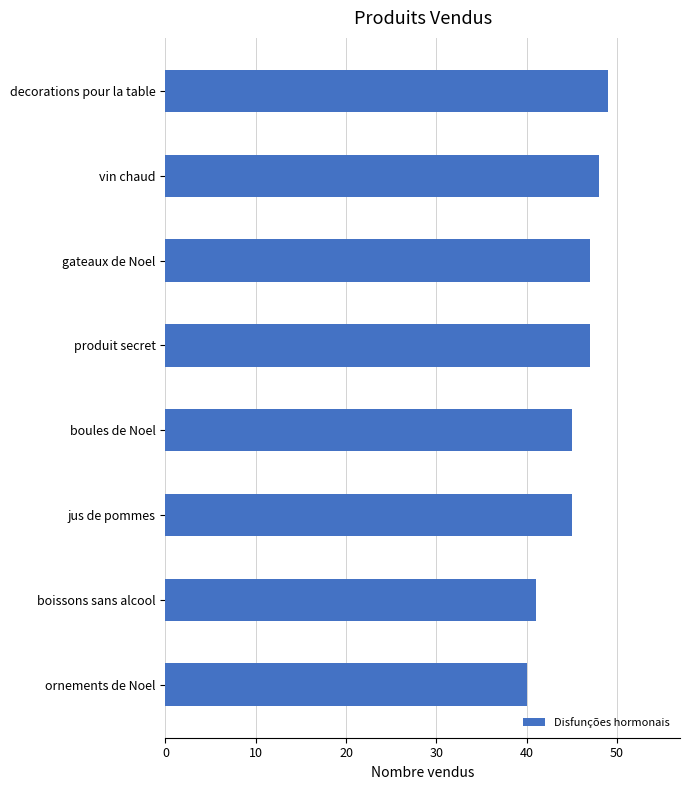

How many distinct data groups are displayed?

1